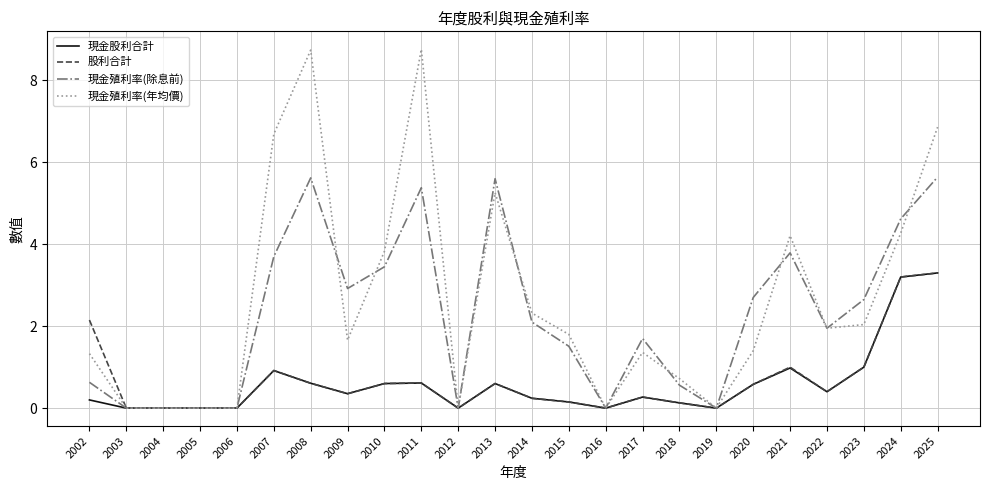

What is the sum of all 現金殖利率(年均價) values?

63.2